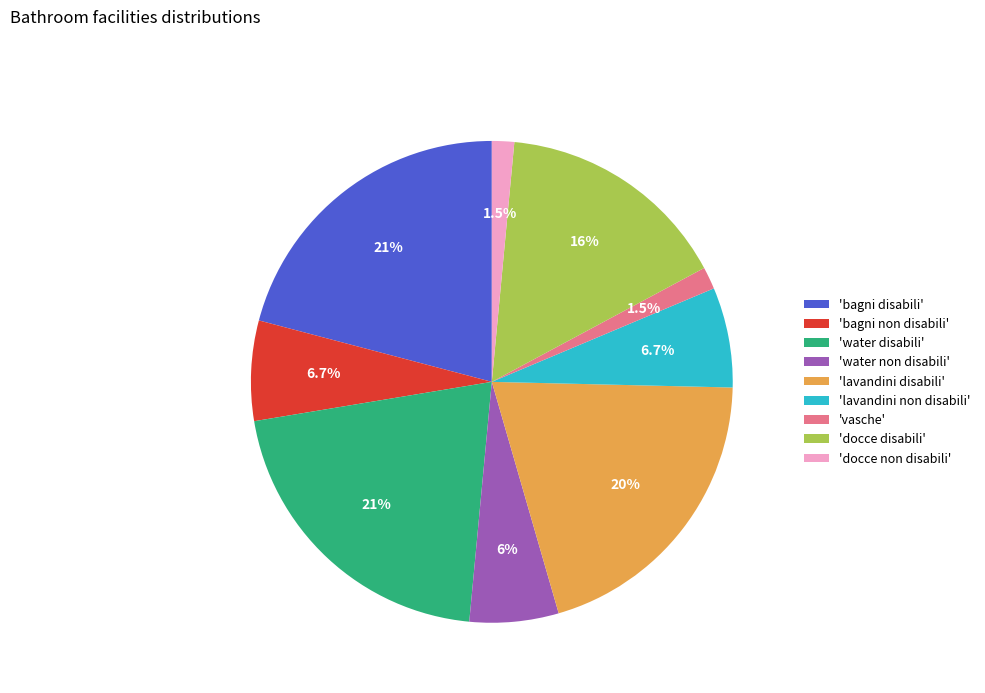

Is there any slice that represents more than half of the pie?

No